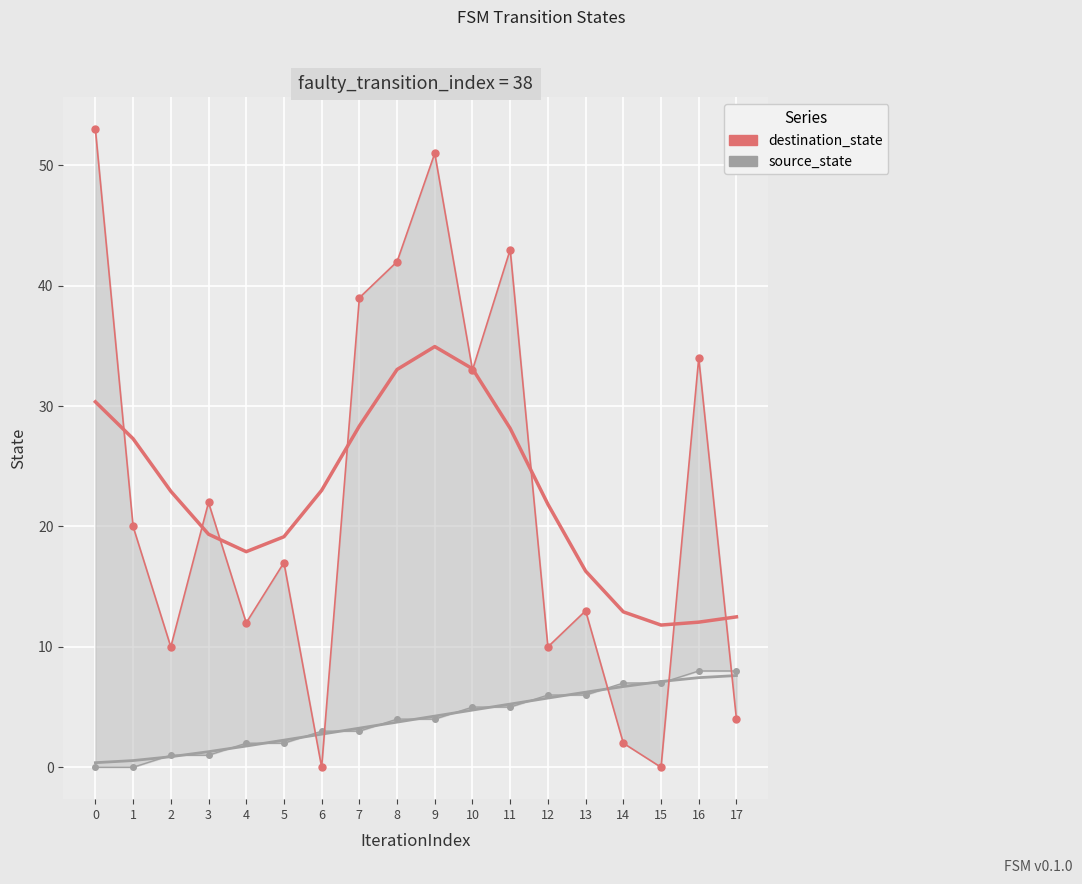

What is the total value across all series at 13?

19